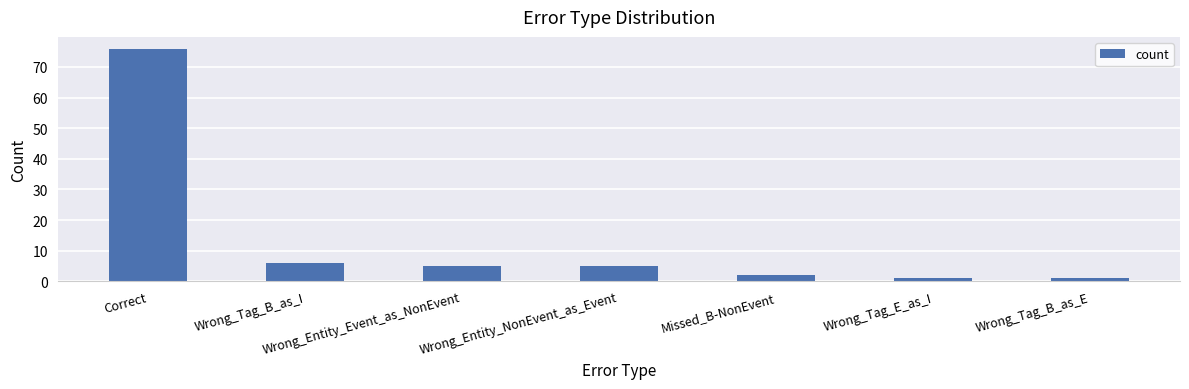

What position from the left is Wrong_Tag_B_as_E?

7